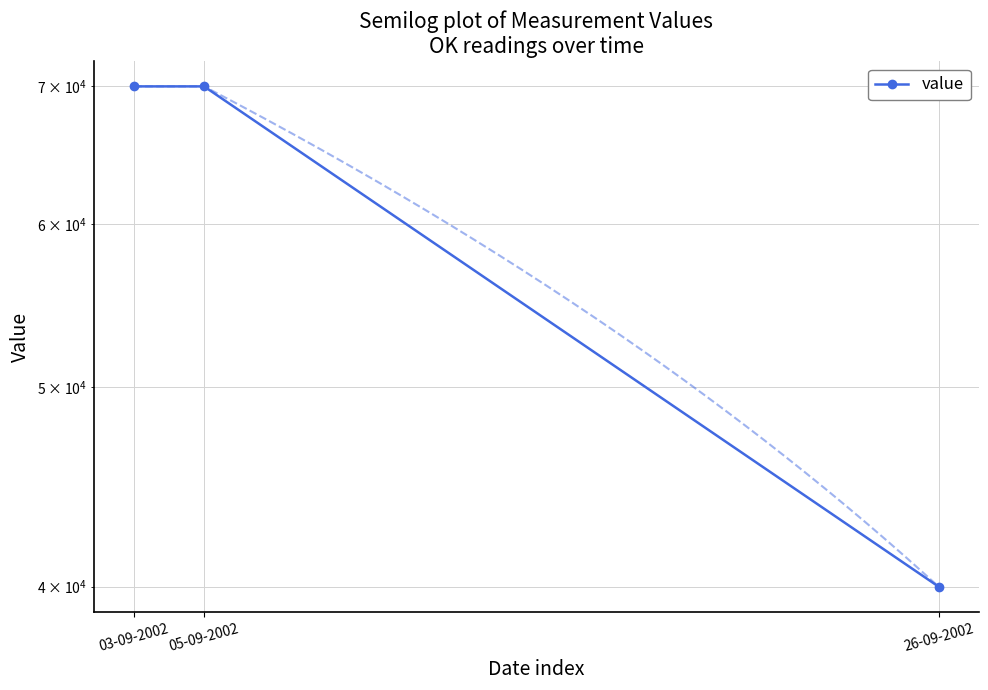

What is the difference between the second highest and minimum values?

30000